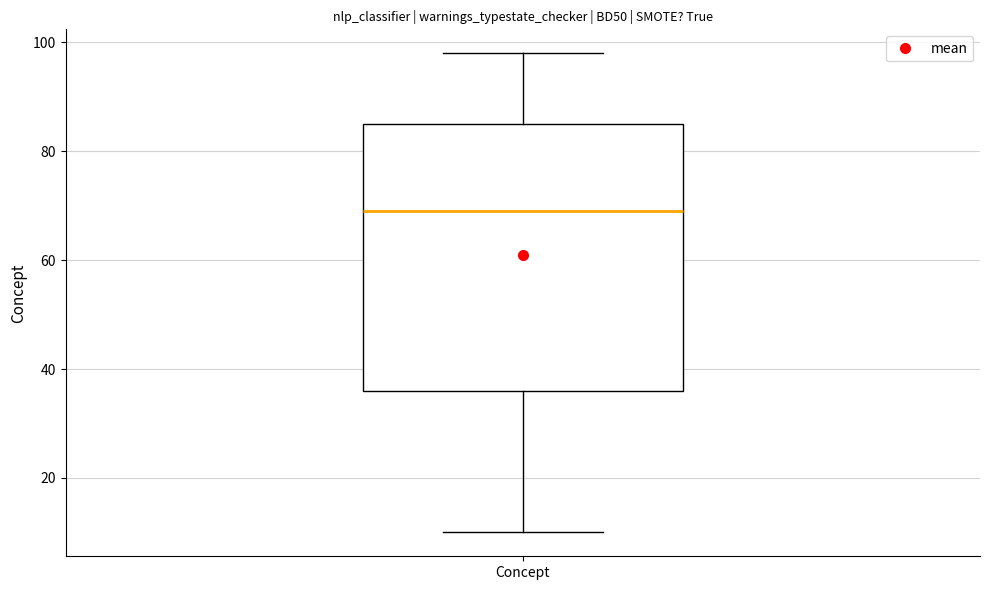

Read this box plot against the y-axis: the position of the median line, the range covered by the box, and the ends of both whiskers. The values are not printed on the chart, so give them approximately, as read against the axis.

median 70, box 36 to 86, whiskers 10 to 98